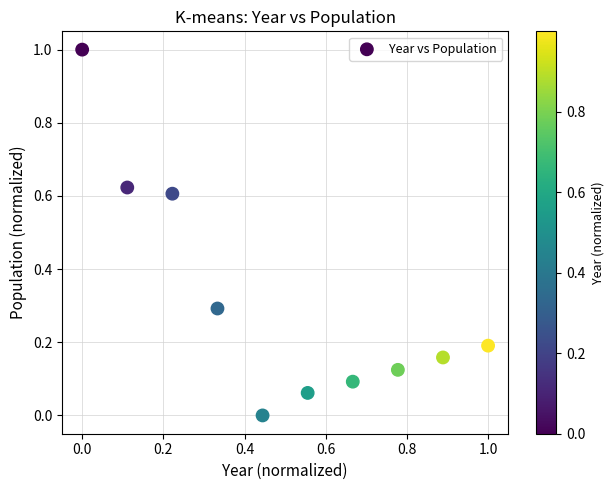

What is the range of Y values (max minus min)?

1.0